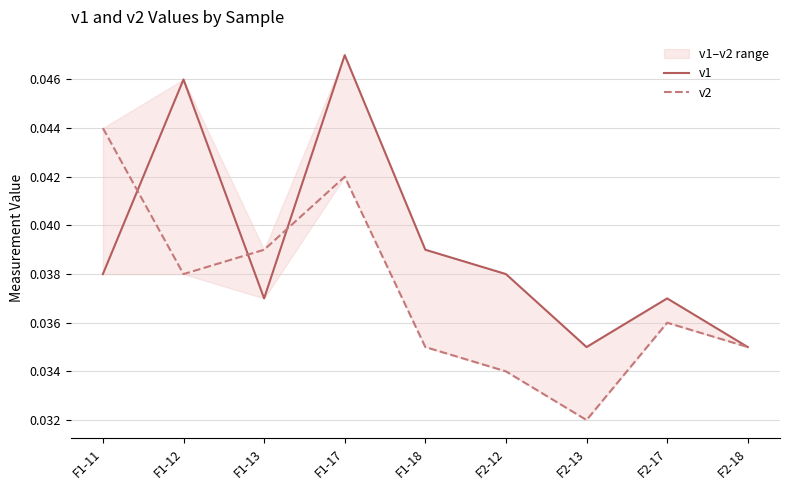

What is the total value across all series at F2-13?

0.1